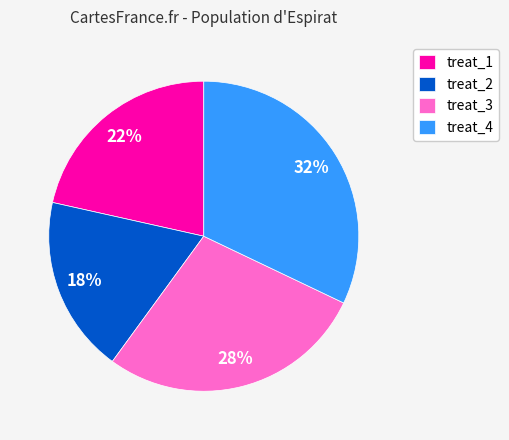

Is it true that treat_1 is 22% of the pie?

True